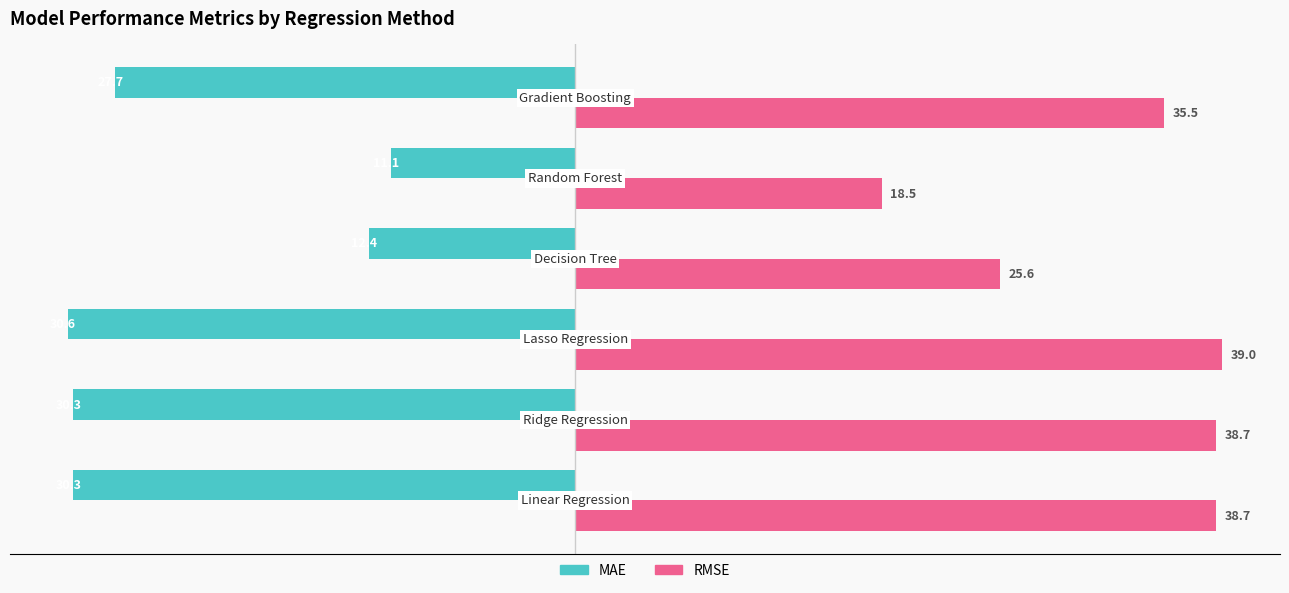

Rank the series by their maximum value, from highest to lowest.

RMSE, MAE